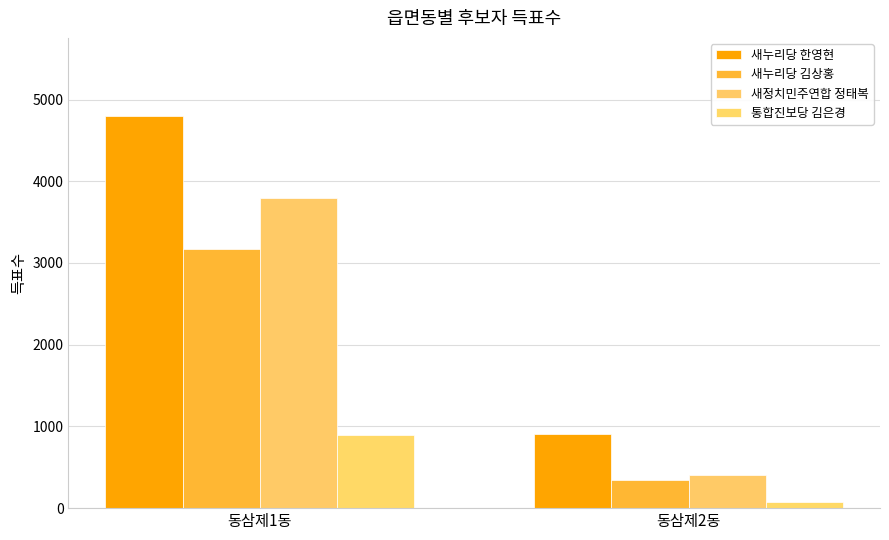

Reading left to right, what are all the values shown in this chart?

새누리당 한영현: 동삼제1동=4795	동삼제2동=908
새누리당 김상홍: 동삼제1동=3176	동삼제2동=342
새정치민주연합 정태복: 동삼제1동=3796	동삼제2동=402
통합진보당 김은경: 동삼제1동=892	동삼제2동=72